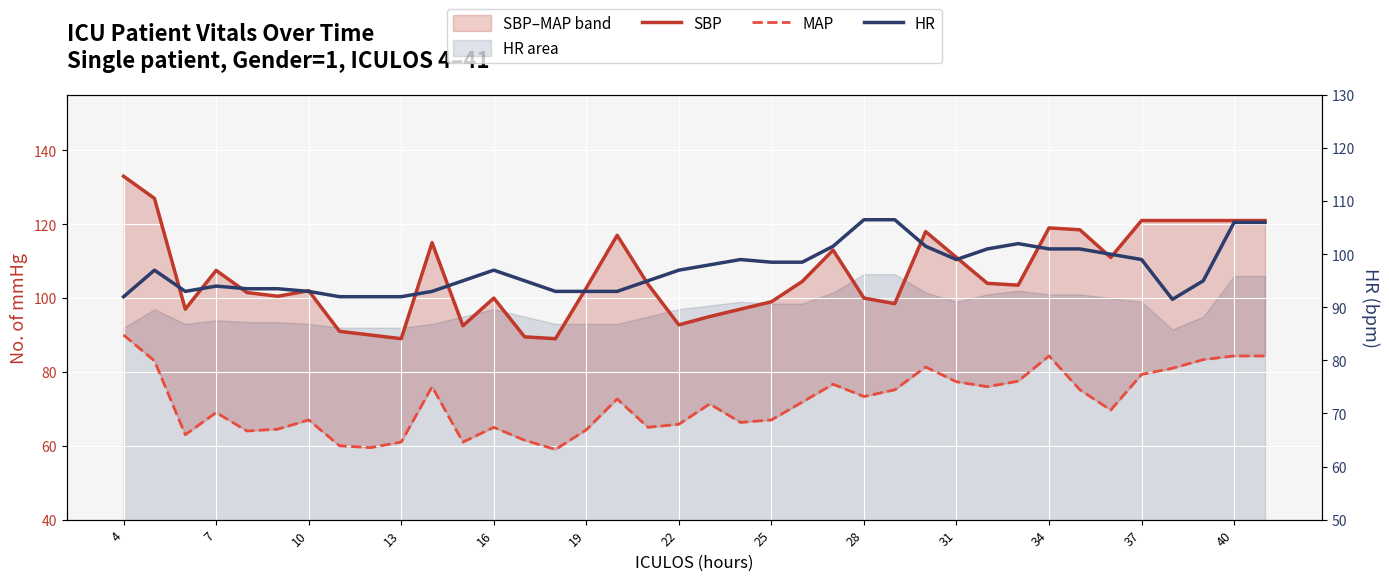

What is the difference between the second highest and second lowest values in the HR series?

14.5